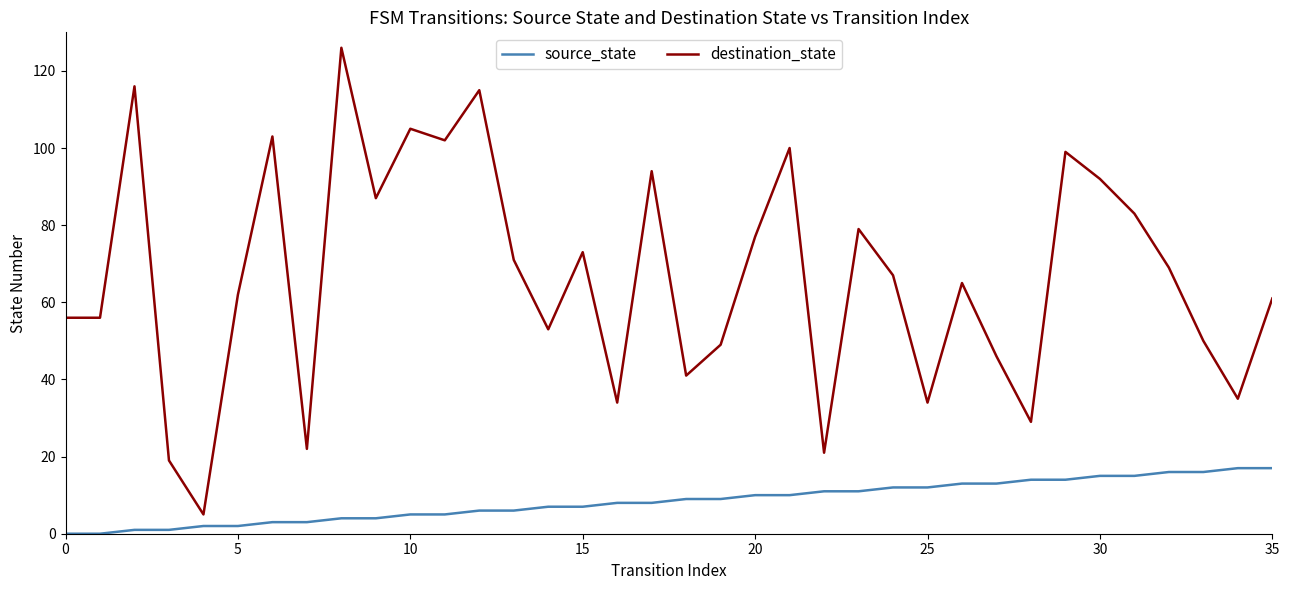

Which series has the largest range (max minus min)?

destination_state